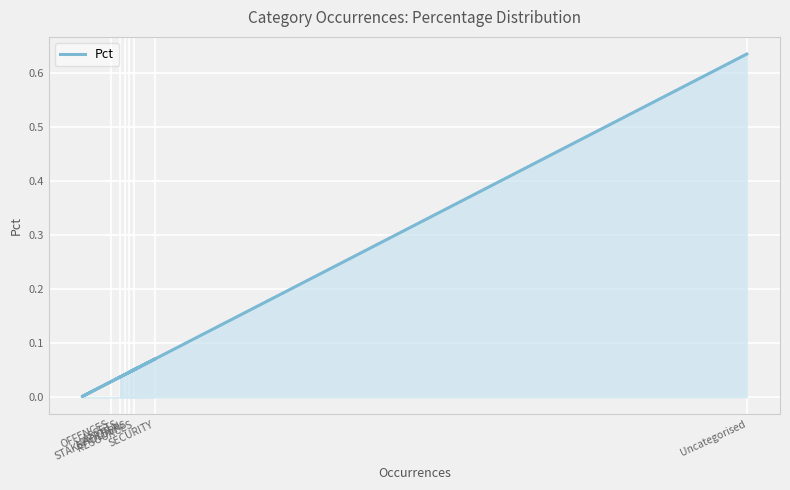

Is it true that the value at RESOURCES is 0.1?

False